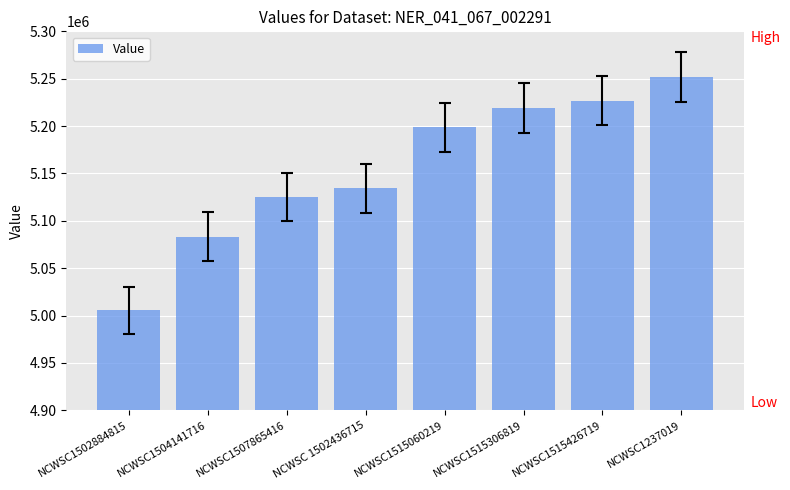

How many distinct data groups are displayed?

1